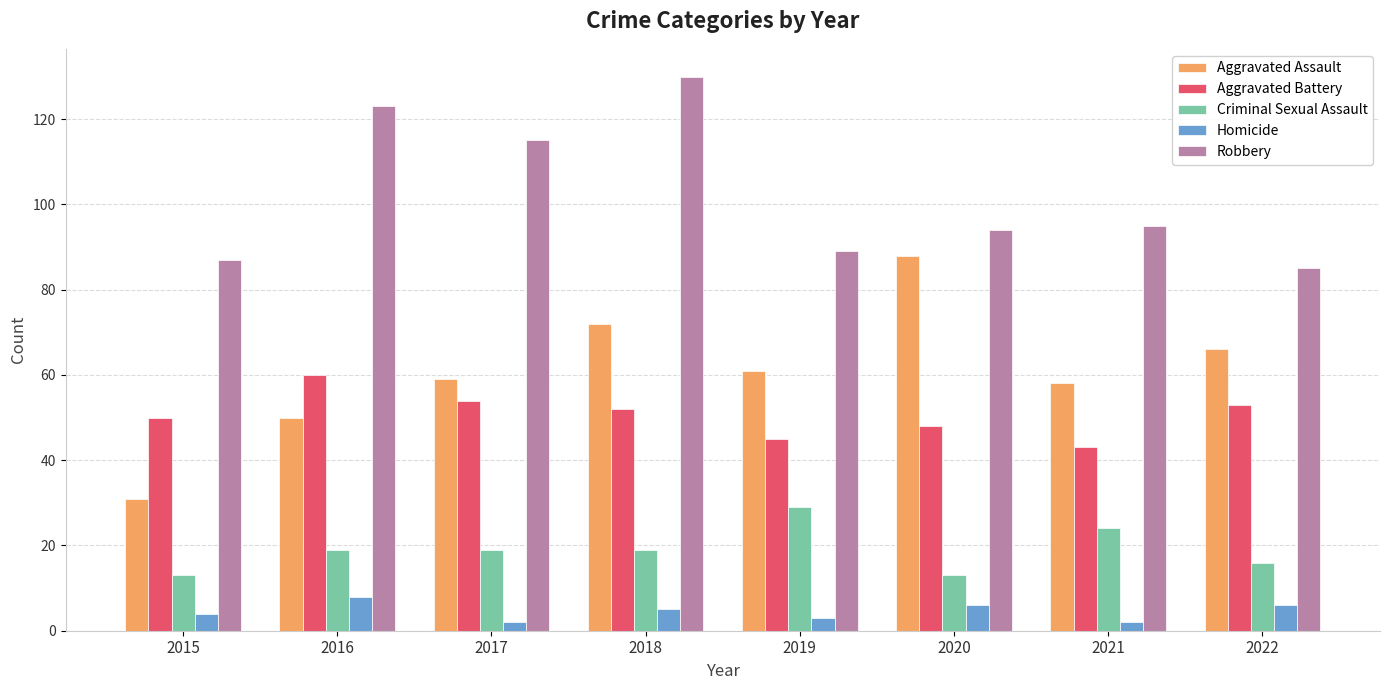

Between 2015 and 2018, which series saw the biggest shift?

Robbery